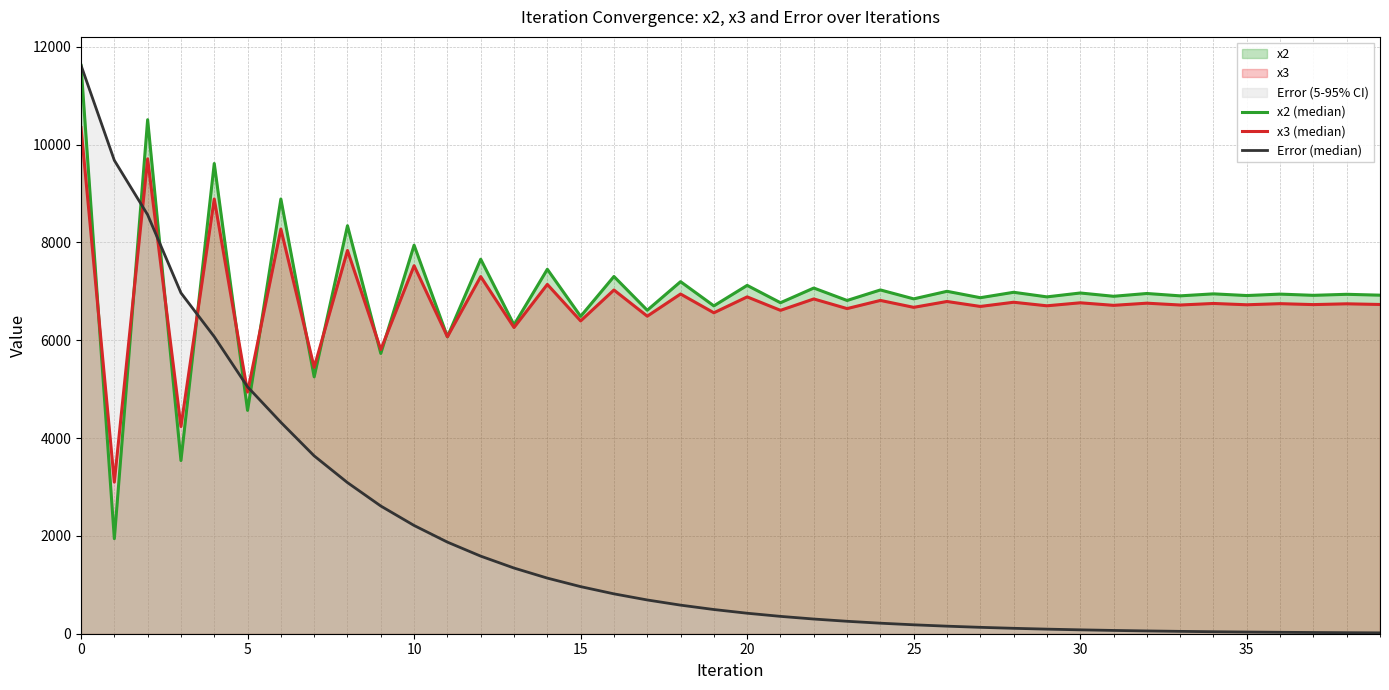

What is the maximum value shown in the chart?

11620.0